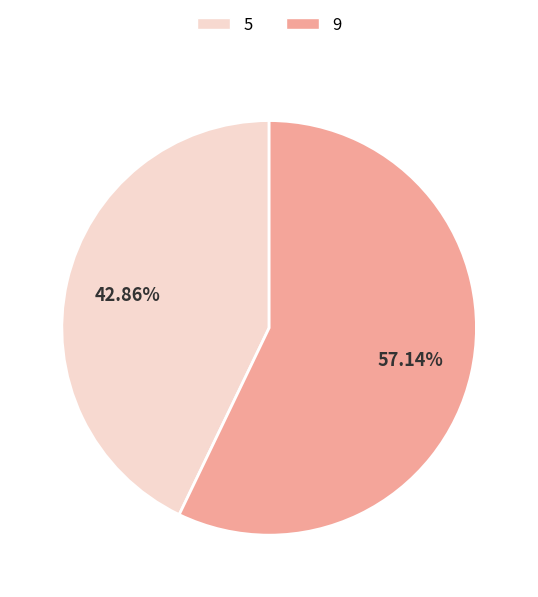

Approximately how many times larger is the value at 9 compared to 5?

1.3